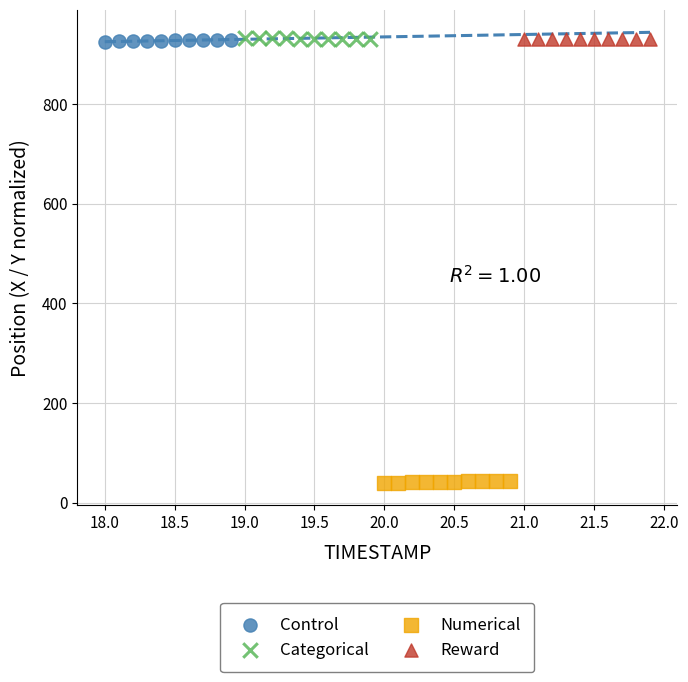

Which series contains the lowest Y value?

Numerical